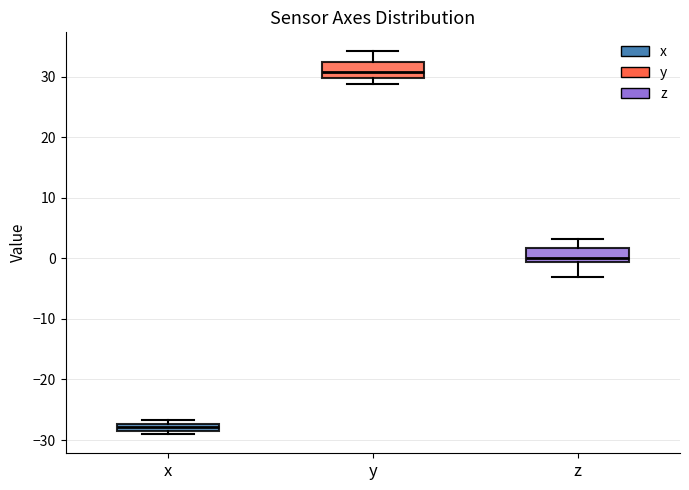

Which box's median line is the lowest?

x